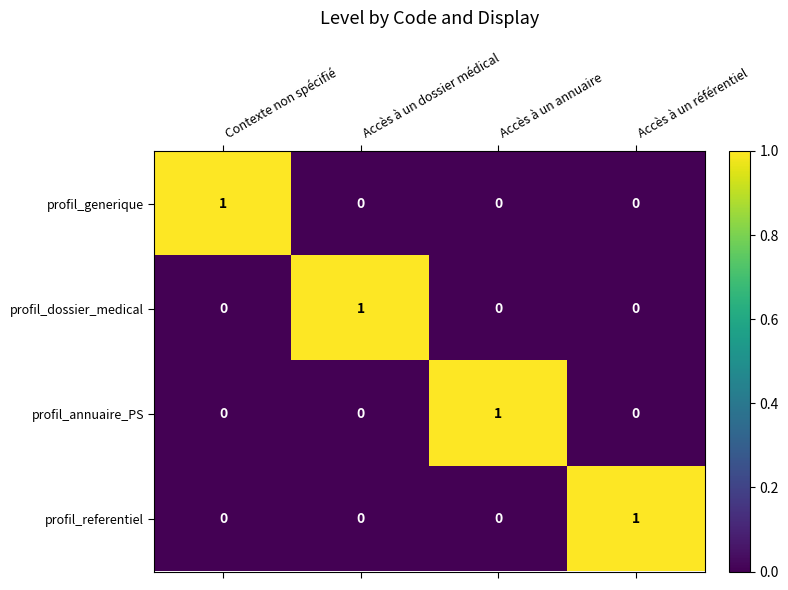

At how many categories does at least one series exceed 0?

4